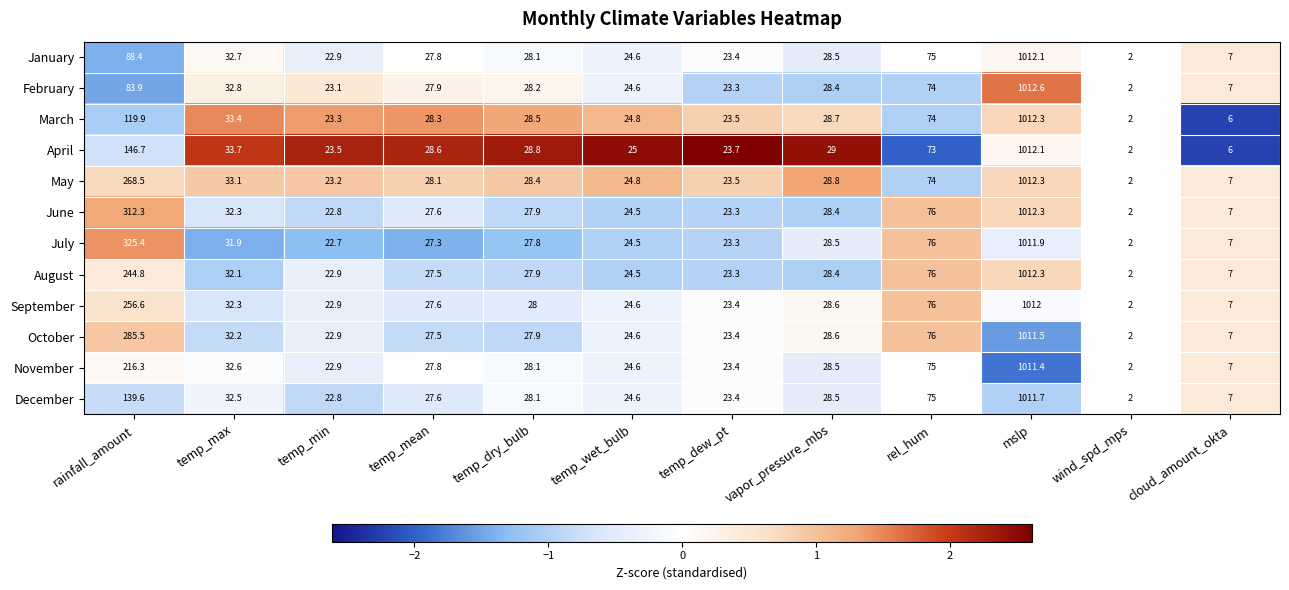

Which series has the widest spread of values?

February